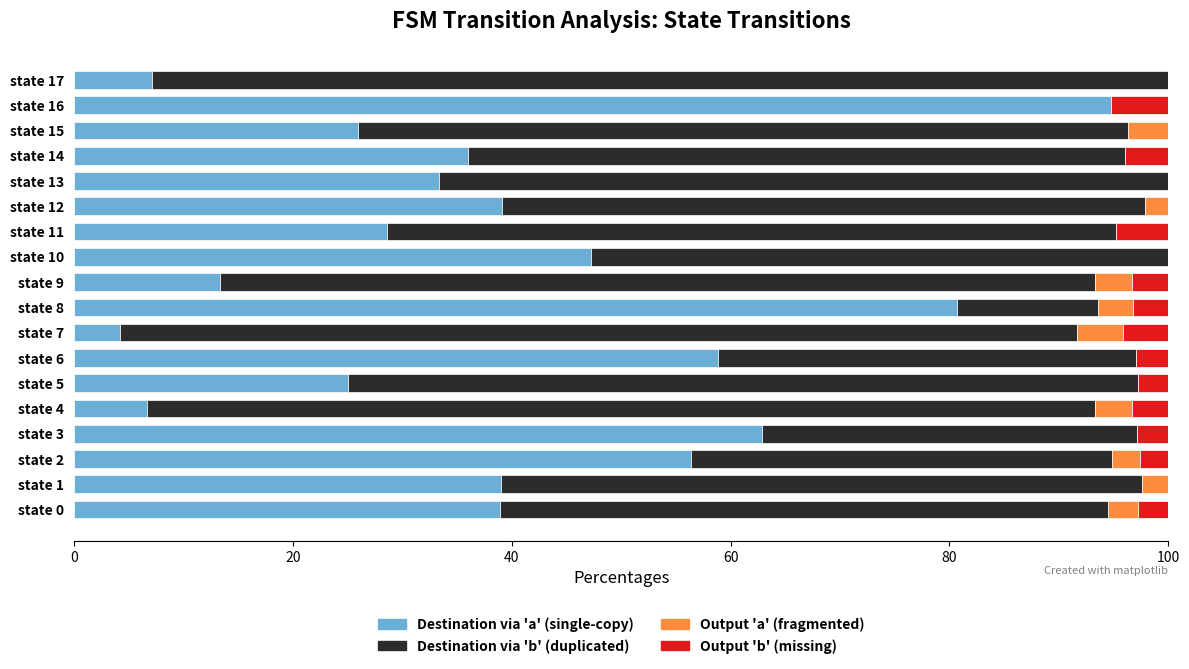

What is the total value across all series at state 16?

100.0